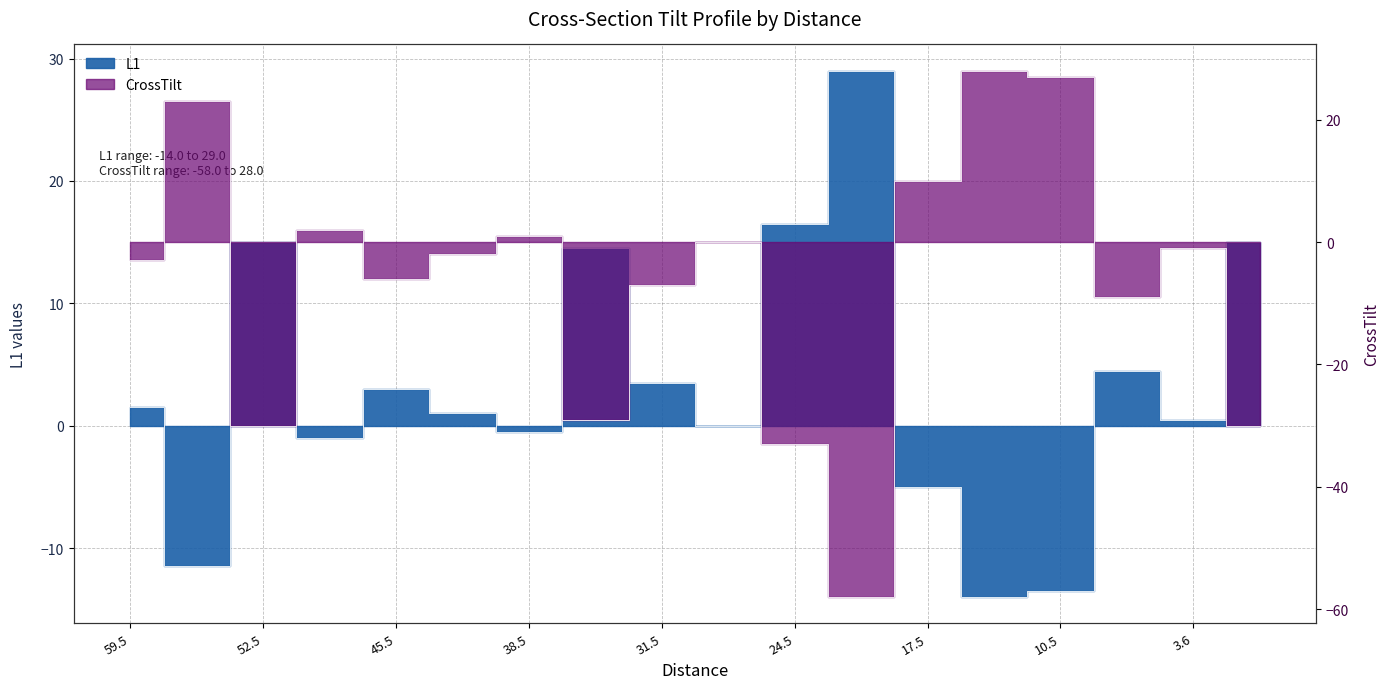

Rank the series by their average value, from lowest to highest.

CrossTilt, L1